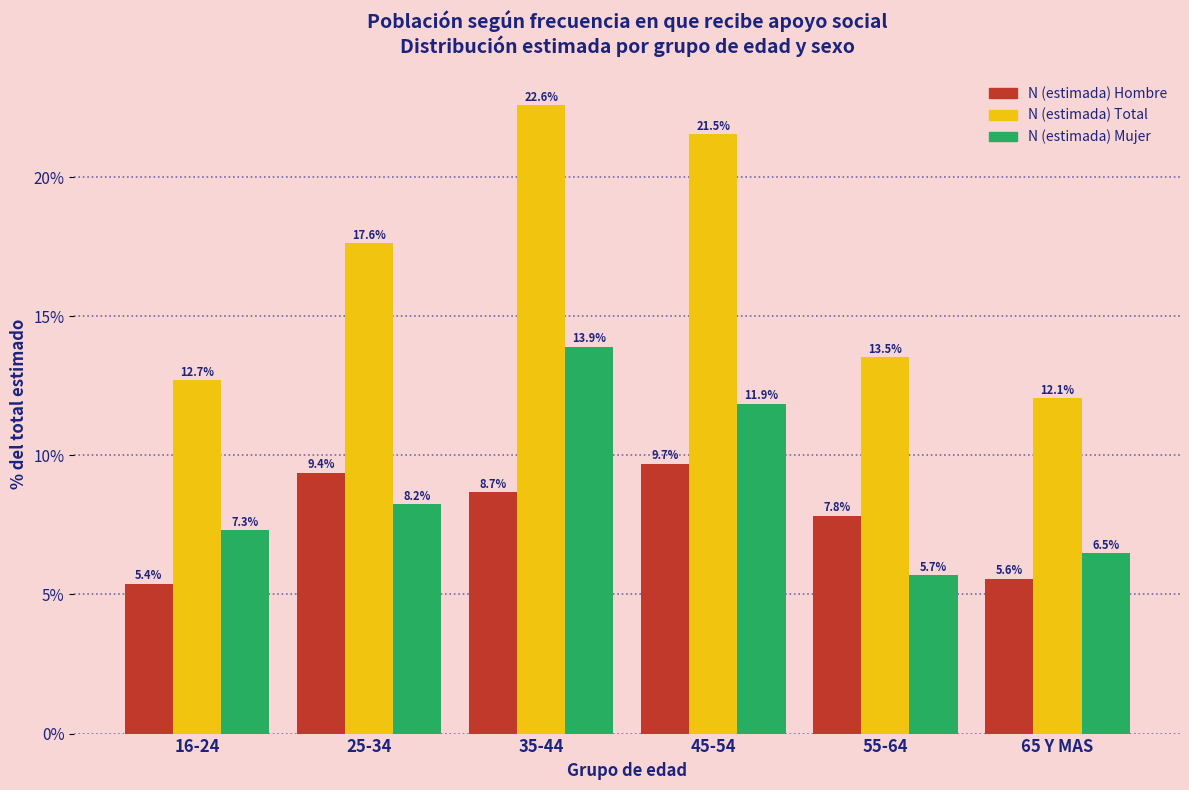

Reading left to right, what are all the values shown in this chart?

N (estimada) Hombre: 16-24=5.4	25-34=9.4	35-44=8.7	45-54=9.7	55-64=7.8	65 Y MAS=5.6
N (estimada) Total: 16-24=12.7	25-34=17.6	35-44=22.6	45-54=21.5	55-64=13.5	65 Y MAS=12.1
N (estimada) Mujer: 16-24=7.3	25-34=8.2	35-44=13.9	45-54=11.9	55-64=5.7	65 Y MAS=6.5